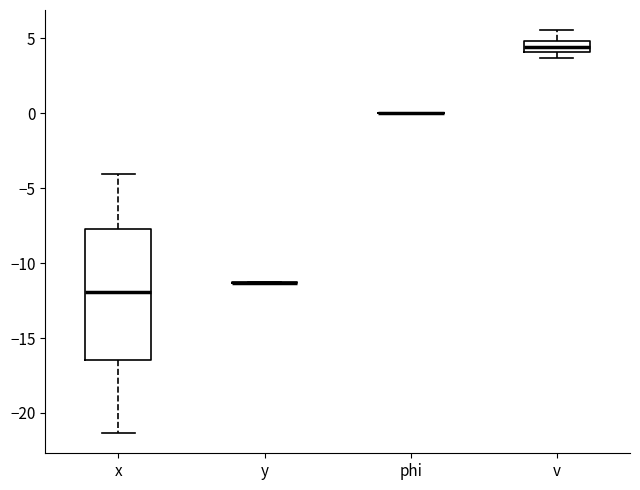

Comparing the boxes themselves (not the whiskers), which one is the tallest?

x